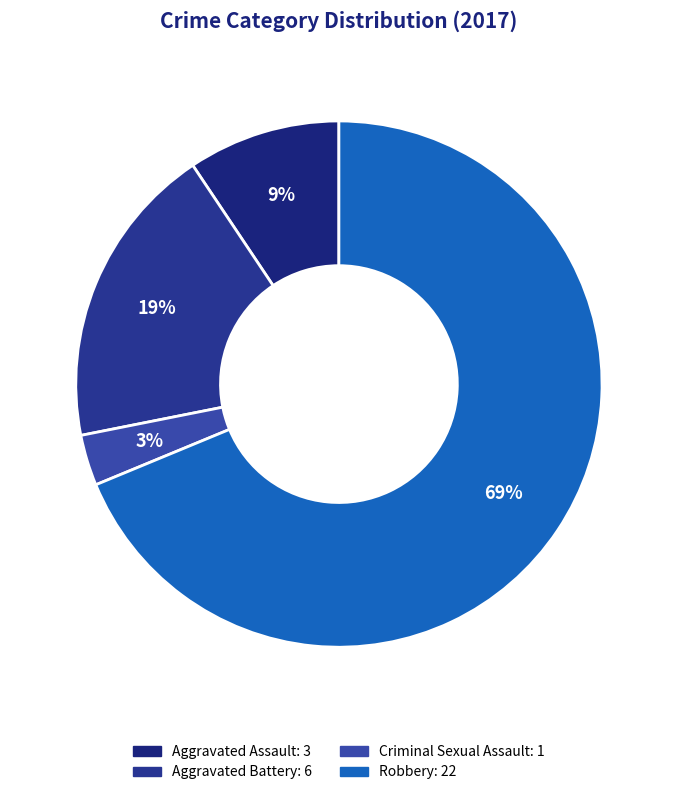

Is it true that Robbery is 69% of the pie?

True